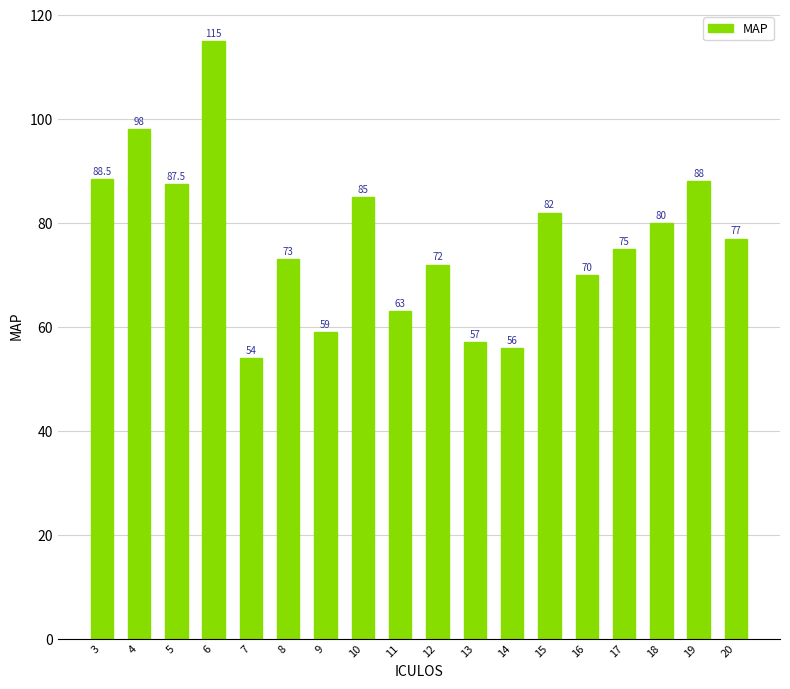

What is the maximum value shown in the chart?

115.0